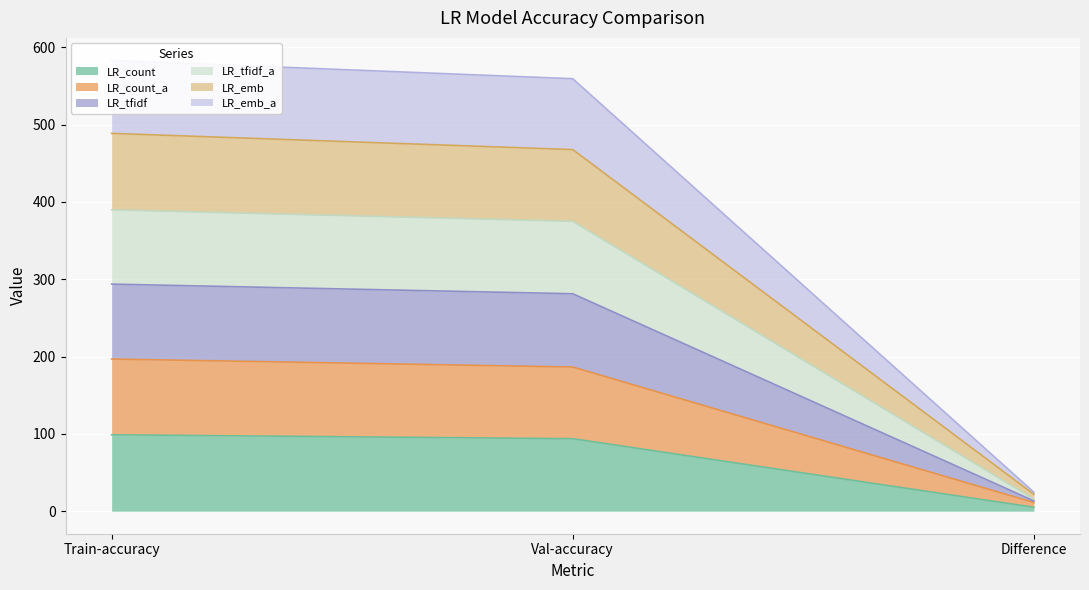

At which label does LR_count reach its minimum?

Difference